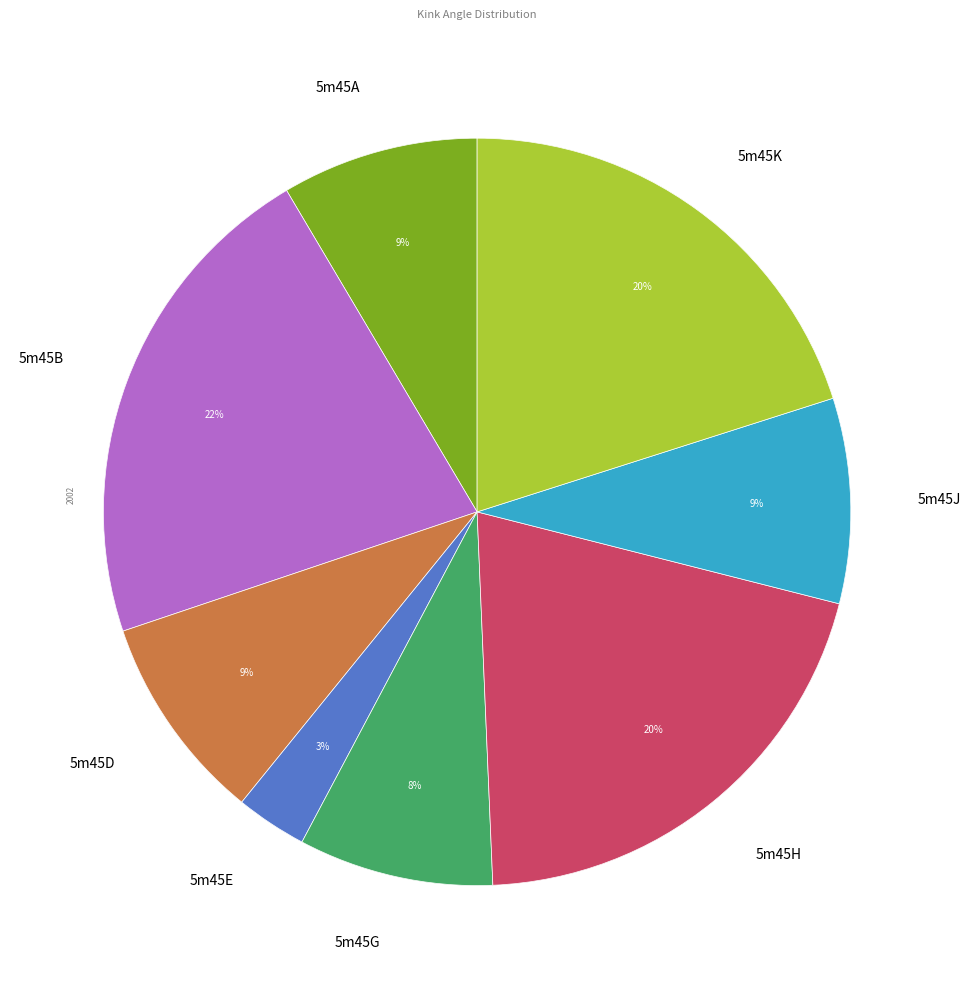

Count the number of slices in the pie.

8